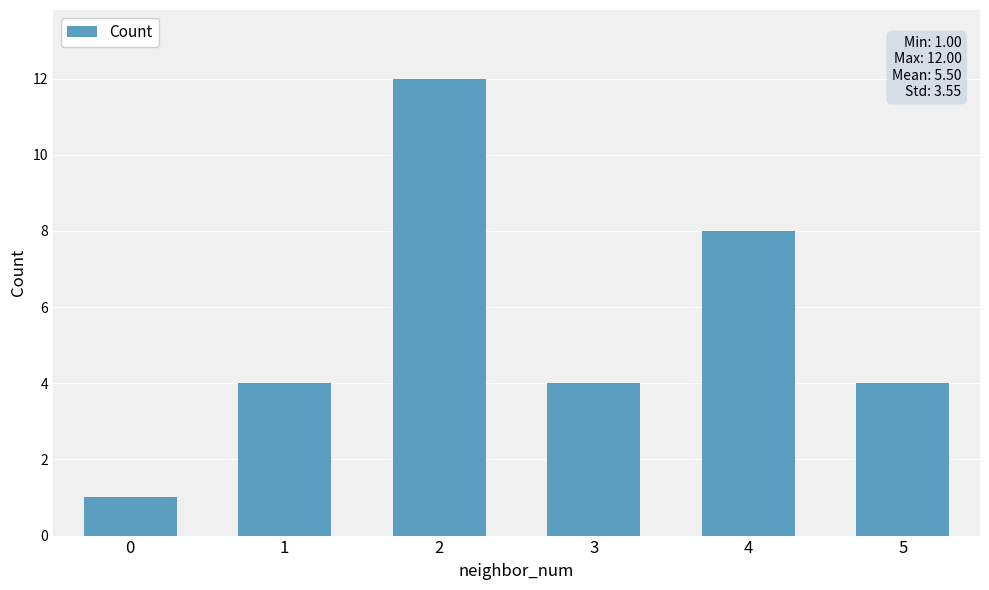

What is the change in value from 0 to 5?

+3